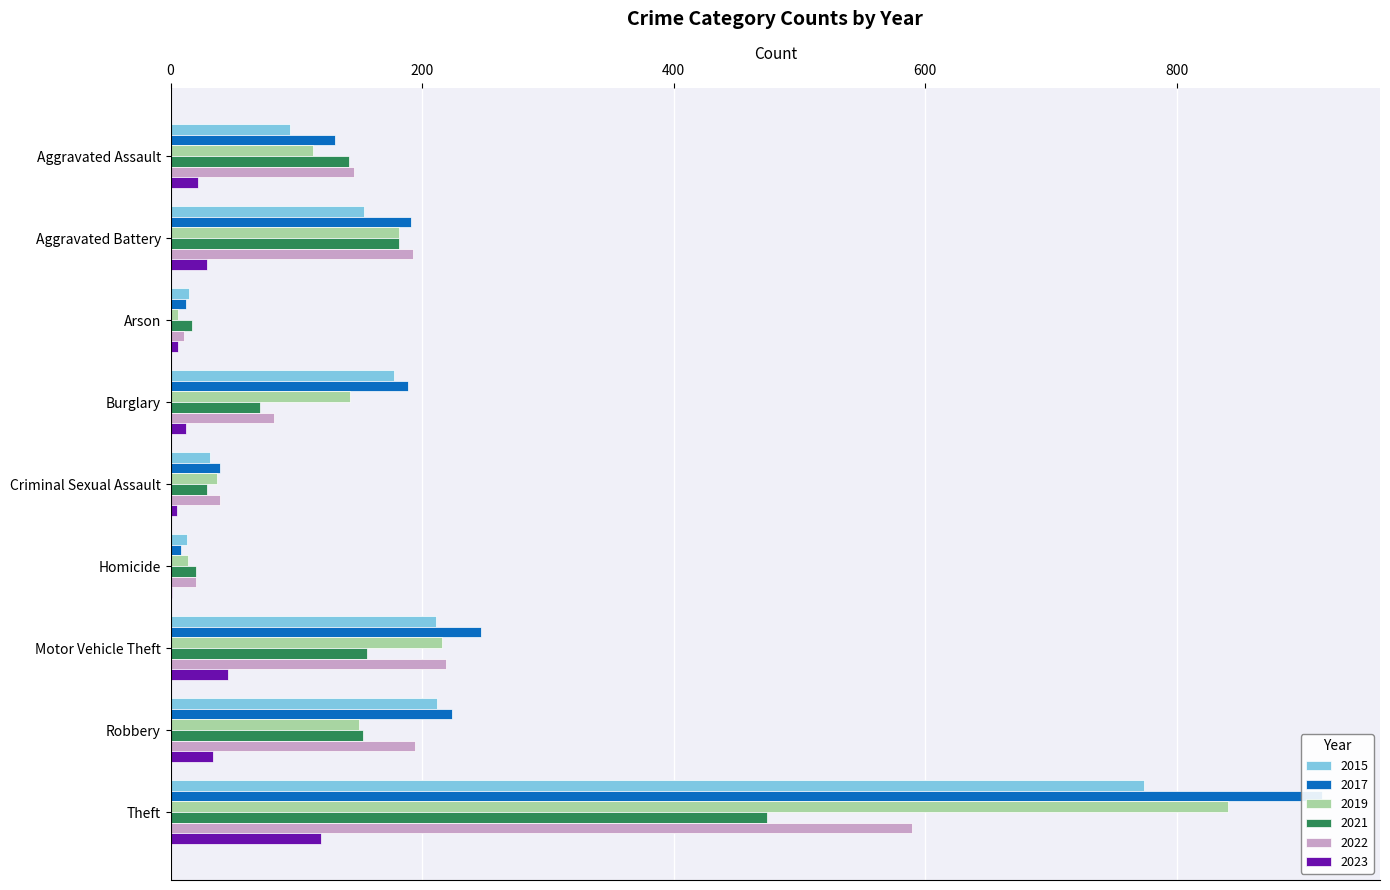

What position from the left is Homicide?

6